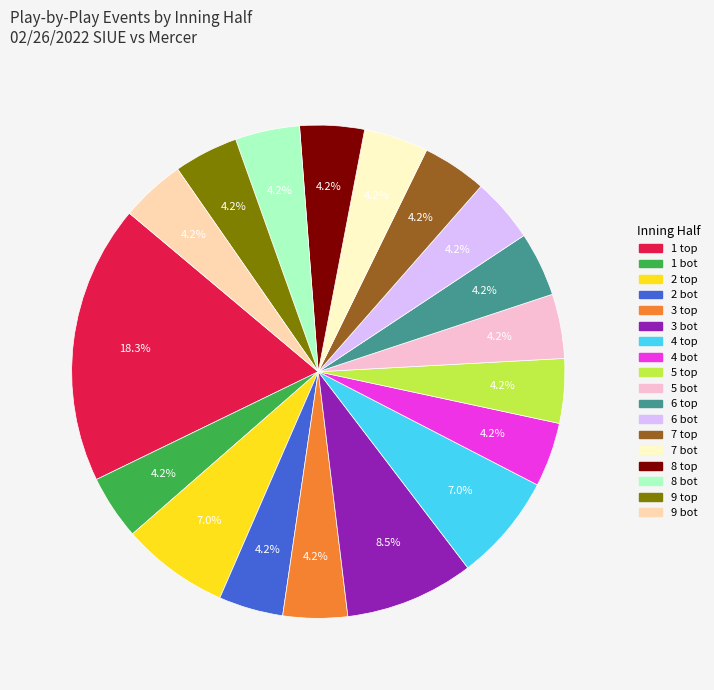

Which category has the biggest portion of the pie?

1 top